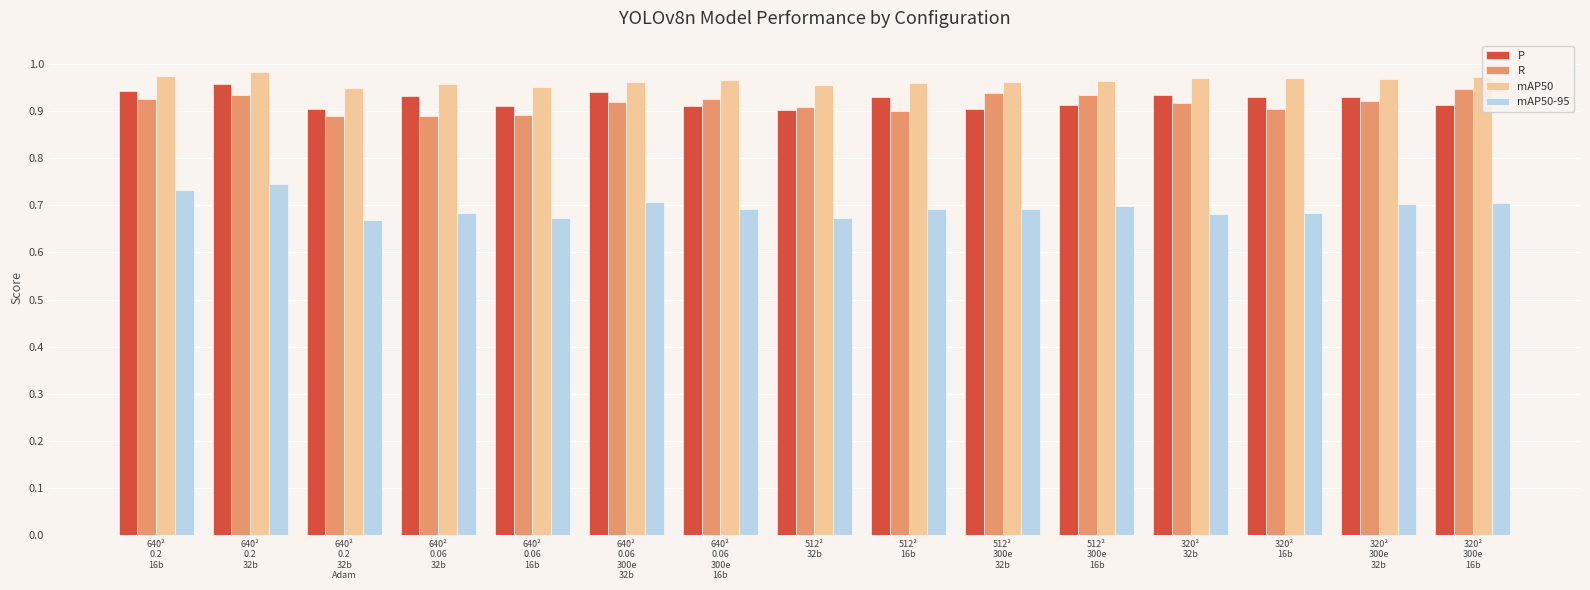

Is it true that P equals 0.3 at 512²
300e
32b?

False